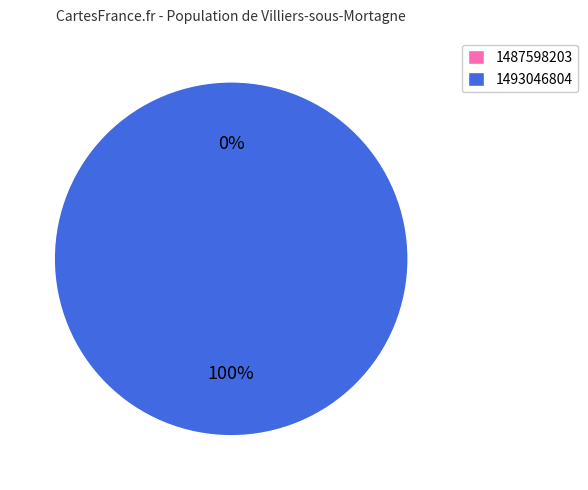

To the nearest percent, what is the average slice percentage?

50%